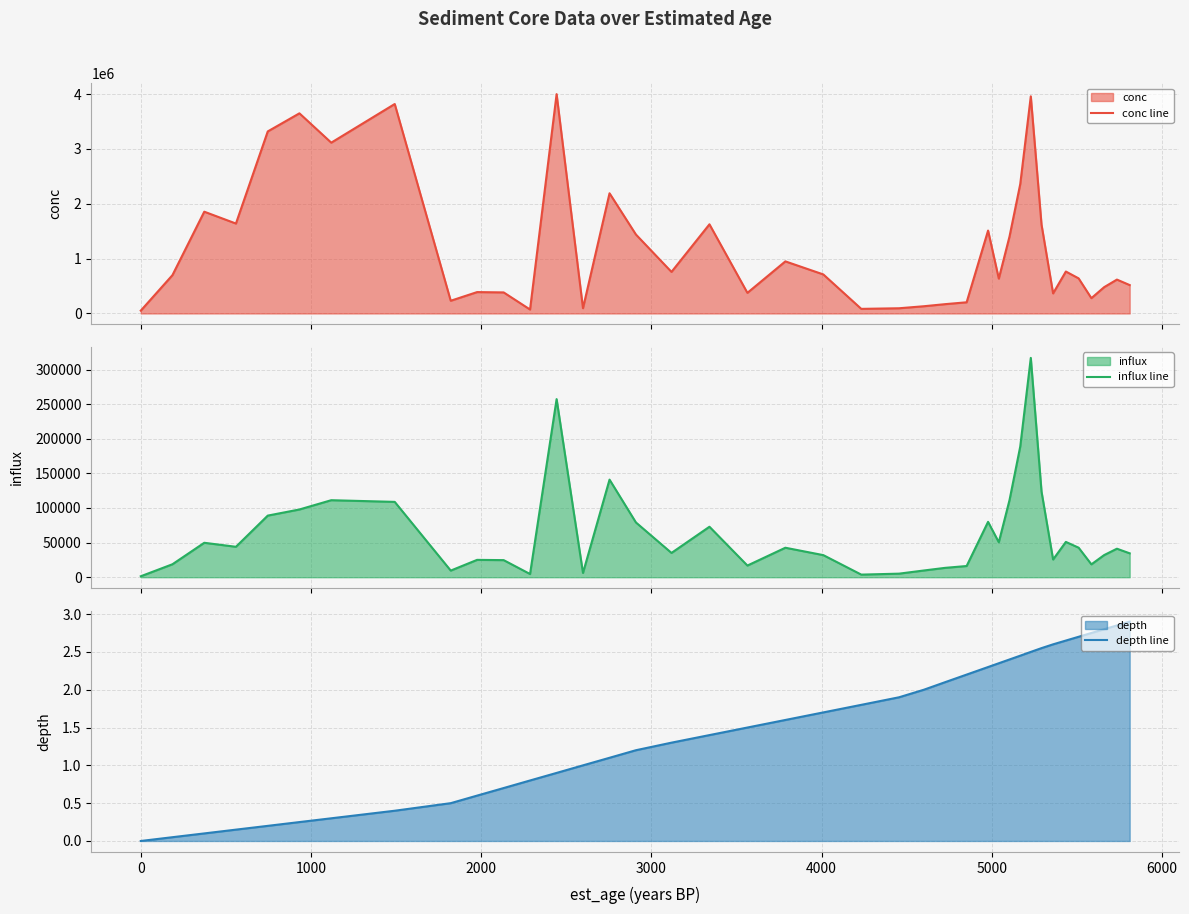

What is the difference between the second highest and minimum values in the influx line series?

255836.9